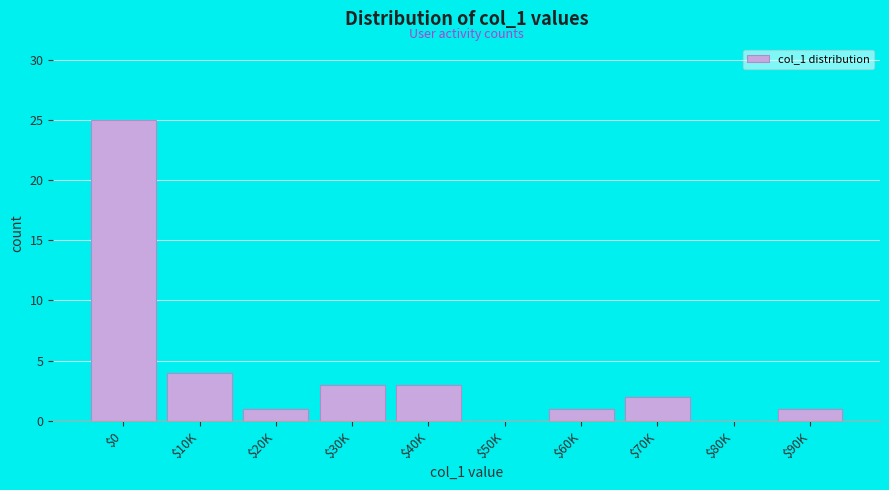

Is it true that the value at $0 is 39?

False